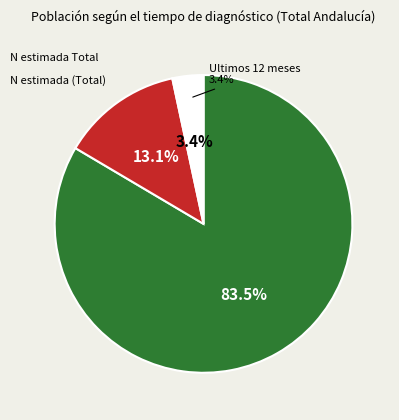

Between De 1 a 4 años and Ultimos 12 meses, which is larger?

De 1 a 4 años